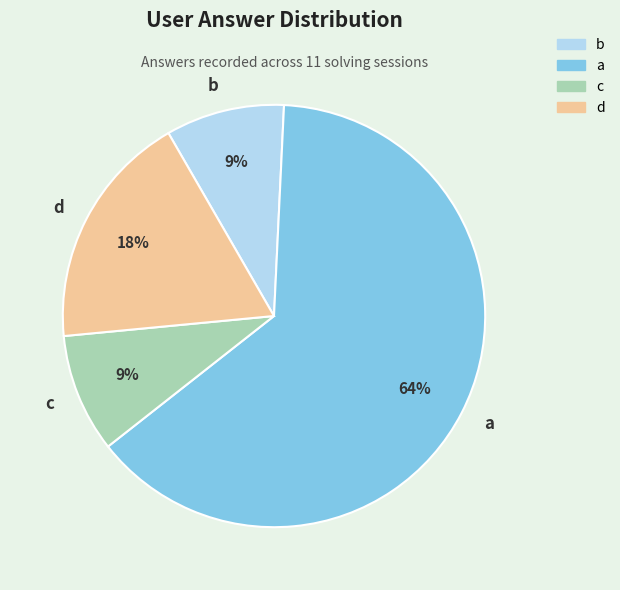

The a slice represents 70% of the pie. True or false?

False